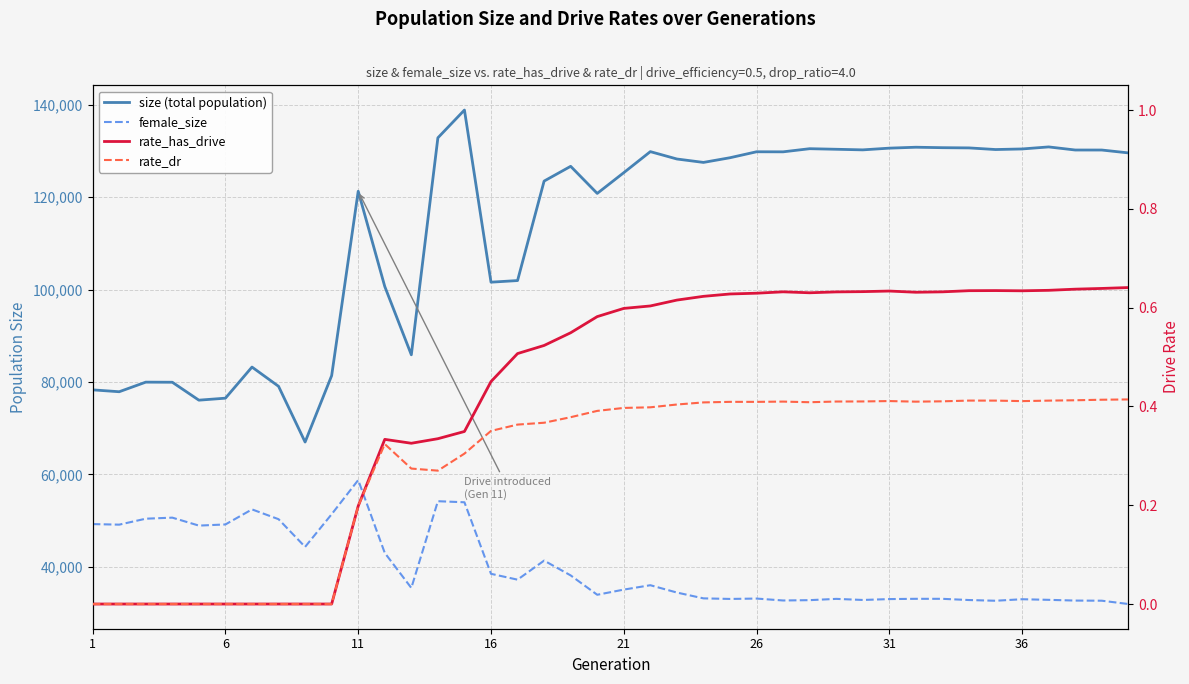

Reading right to left, list all the values displayed in this chart.

size (total population): 129597.0	130217.0	130220.0	130890.0	130449.0	130324.0	130677.0	130724.0	130822.0	130625.0	130252.0	130381.0	130505.0	129826.0	129839.0	128550.0	127536.0	128276.0	129869.0	125317.0	120827.0	126692.0	123496.0	101967.0	101616.0	138873.0	132861.0	85900.0	100683.0	121298.0	81391.0	67018.0	79080.0	83246.0	76513.0	76080.0	79959.0	79982.0	77906.0	78313.0
female_size: 31962.0	32680.0	32708.0	32868.0	32999.0	32671.0	32825.0	33087.0	33090.0	33031.0	32840.0	33076.0	32799.0	32729.0	33143.0	33063.0	33186.0	34446.0	36032.0	35082.0	33965.0	38155.0	41359.0	37234.0	38500.0	53982.0	54214.0	35442.0	43021.0	58793.0	51399.0	44327.0	50322.0	52442.0	49184.0	48934.0	50656.0	50429.0	49140.0	49261.0
rate_has_drive: 0.6	0.6	0.6	0.6	0.6	0.6	0.6	0.6	0.6	0.6	0.6	0.6	0.6	0.6	0.6	0.6	0.6	0.6	0.6	0.6	0.6	0.5	0.5	0.5	0.5	0.3	0.3	0.3	0.3	0.2	0.0	0.0	0.0	0.0	0.0	0.0	0.0	0.0	0.0	0.0
rate_dr: 0.4	0.4	0.4	0.4	0.4	0.4	0.4	0.4	0.4	0.4	0.4	0.4	0.4	0.4	0.4	0.4	0.4	0.4	0.4	0.4	0.4	0.4	0.4	0.4	0.4	0.3	0.3	0.3	0.3	0.2	0.0	0.0	0.0	0.0	0.0	0.0	0.0	0.0	0.0	0.0